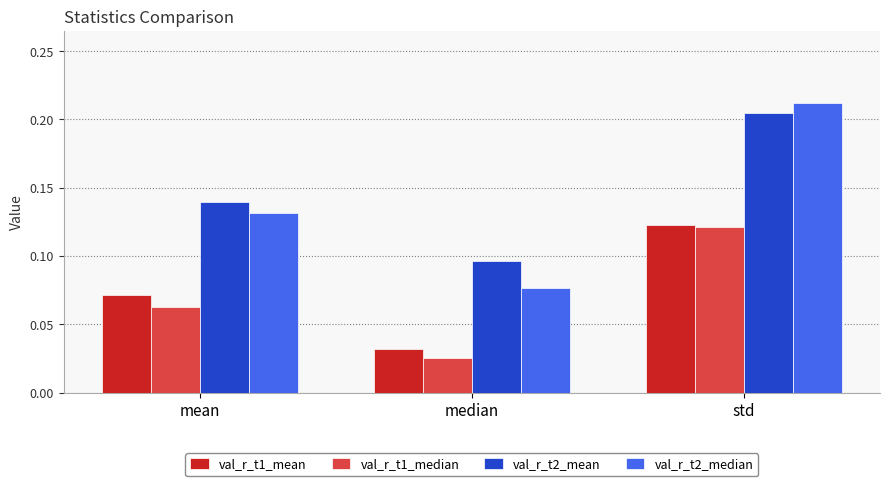

What is the sum of the val_r_t2_mean values at median and std?

0.3